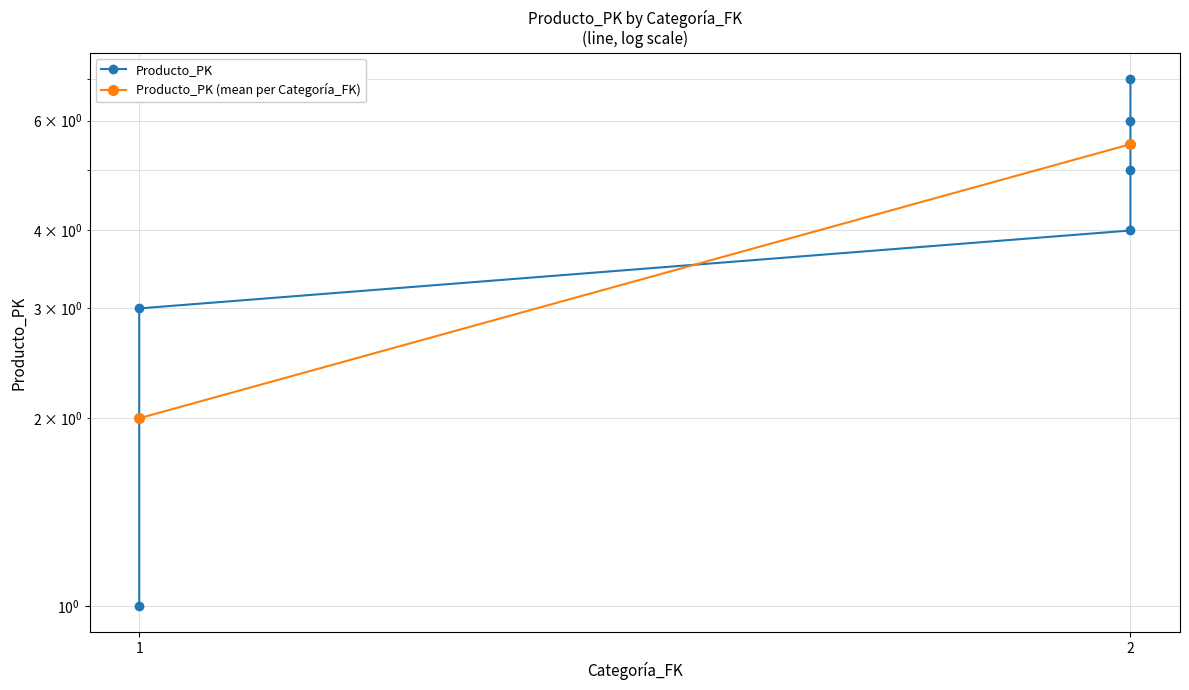

Which label corresponds to the smallest value in the chart?

1